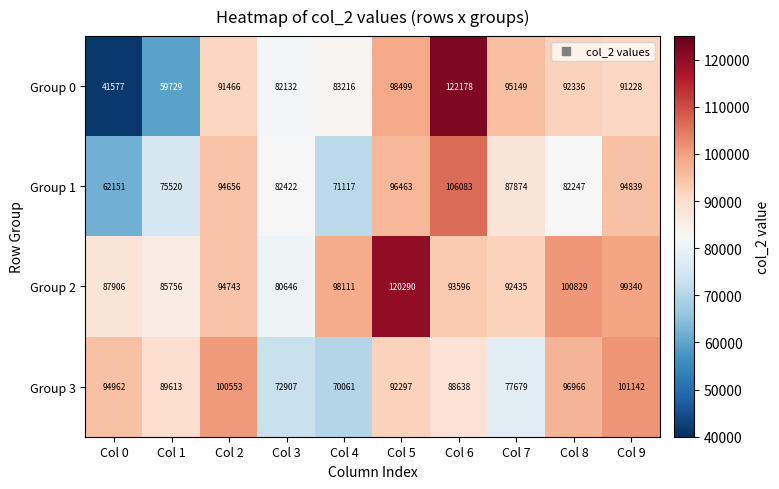

True or false: Group 3 has a value of 97814 at Col 3.

False